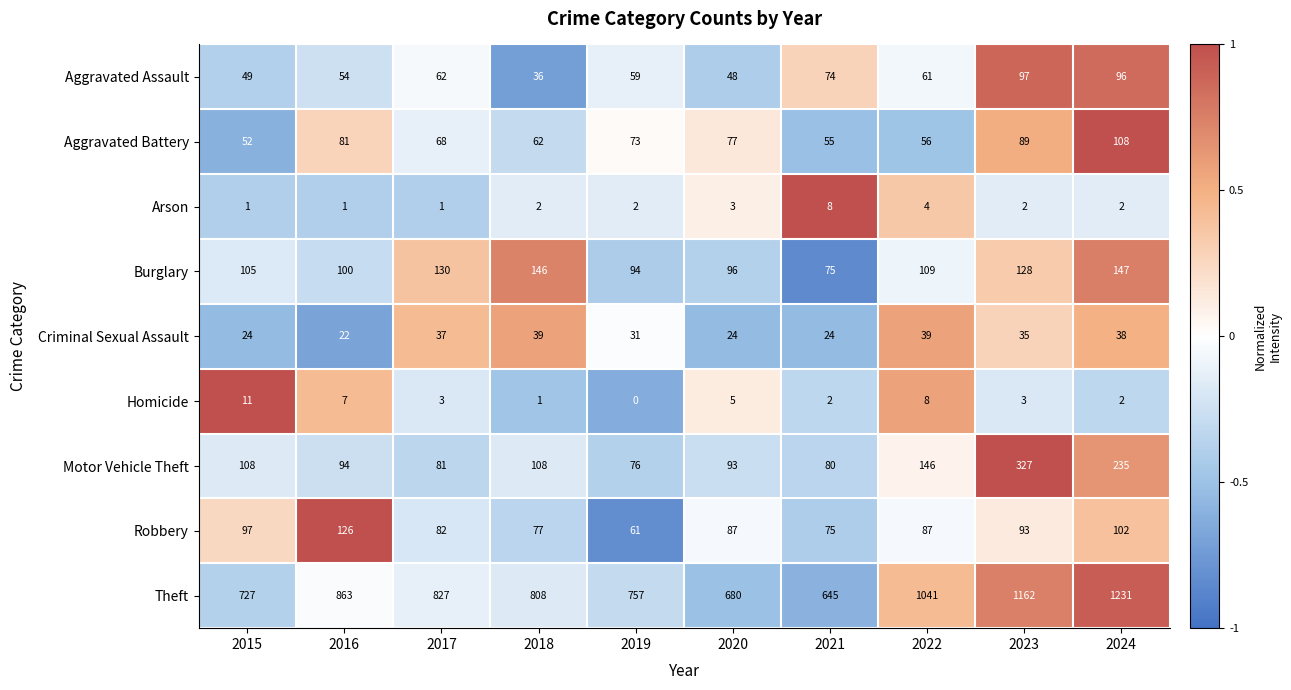

What is the sum of all Aggravated Battery values?

721